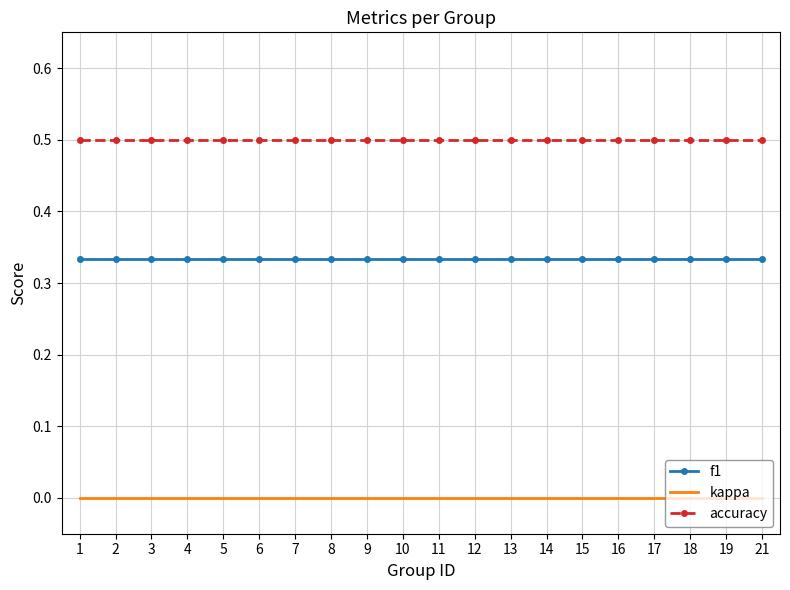

Rank the series at 15 from lowest to highest value.

kappa, f1, accuracy